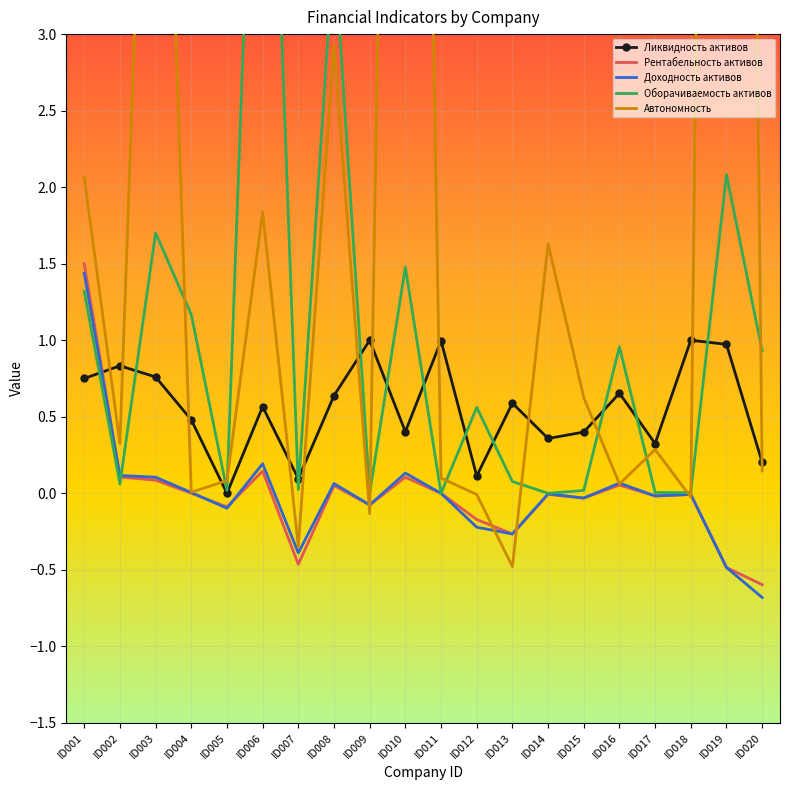

At which label does Автономность reach its minimum?

ID013